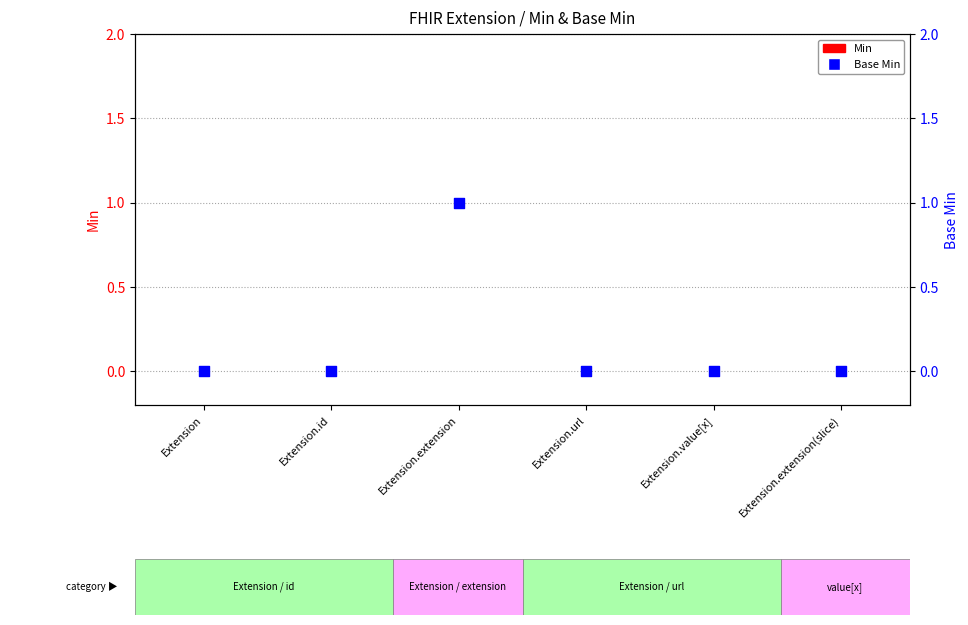

At how many categories does at least one series exceed 0?

1